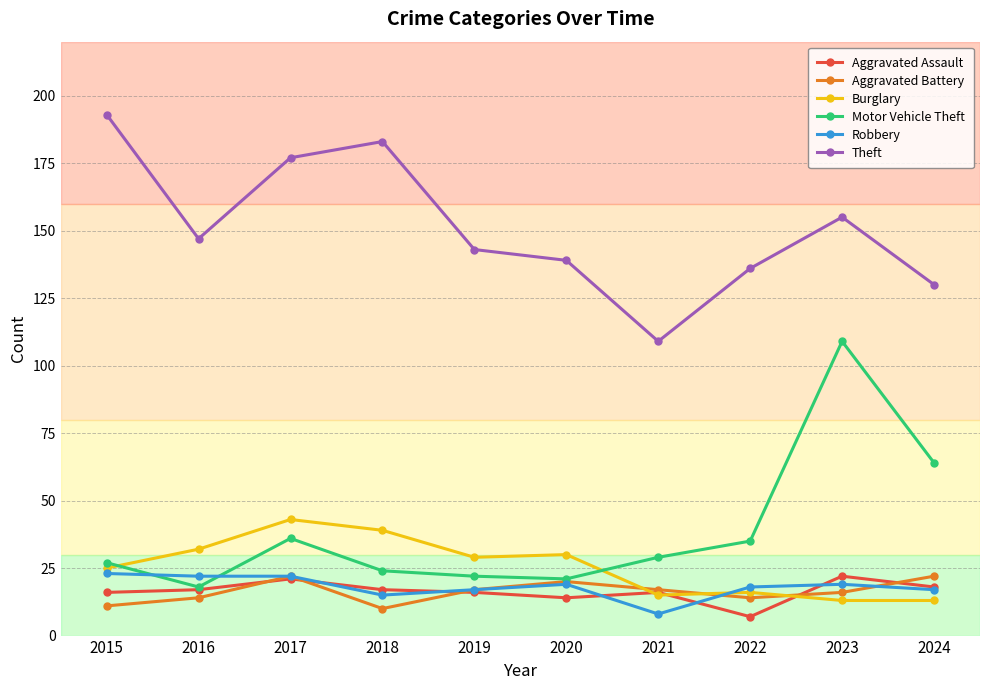

How many series are shown in this chart?

6